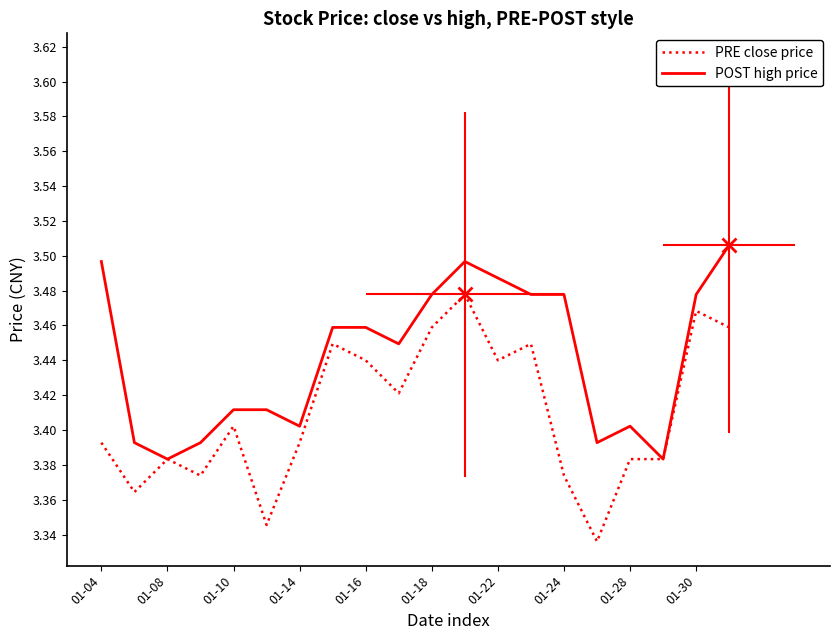

What are all the series names shown in the legend?

PRE close price, POST high price